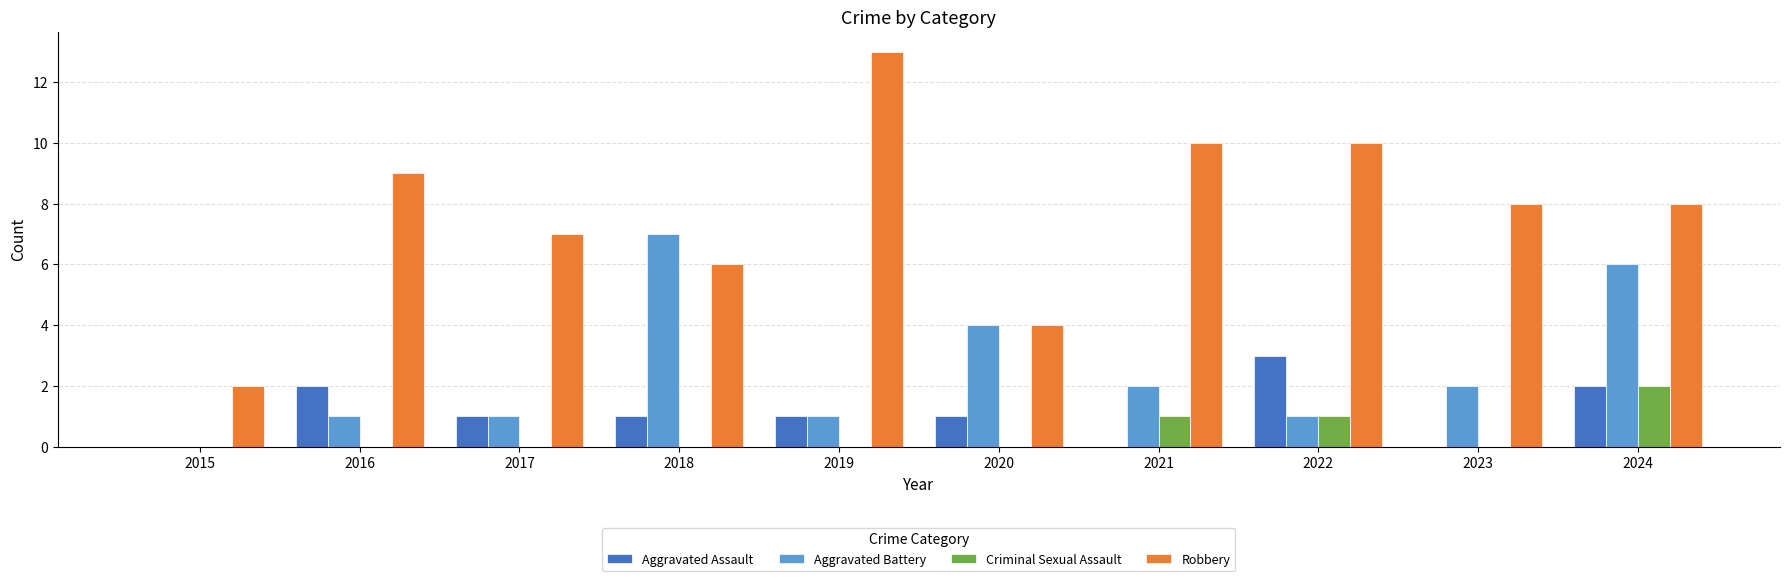

What is the total value across all series at 2024?

18